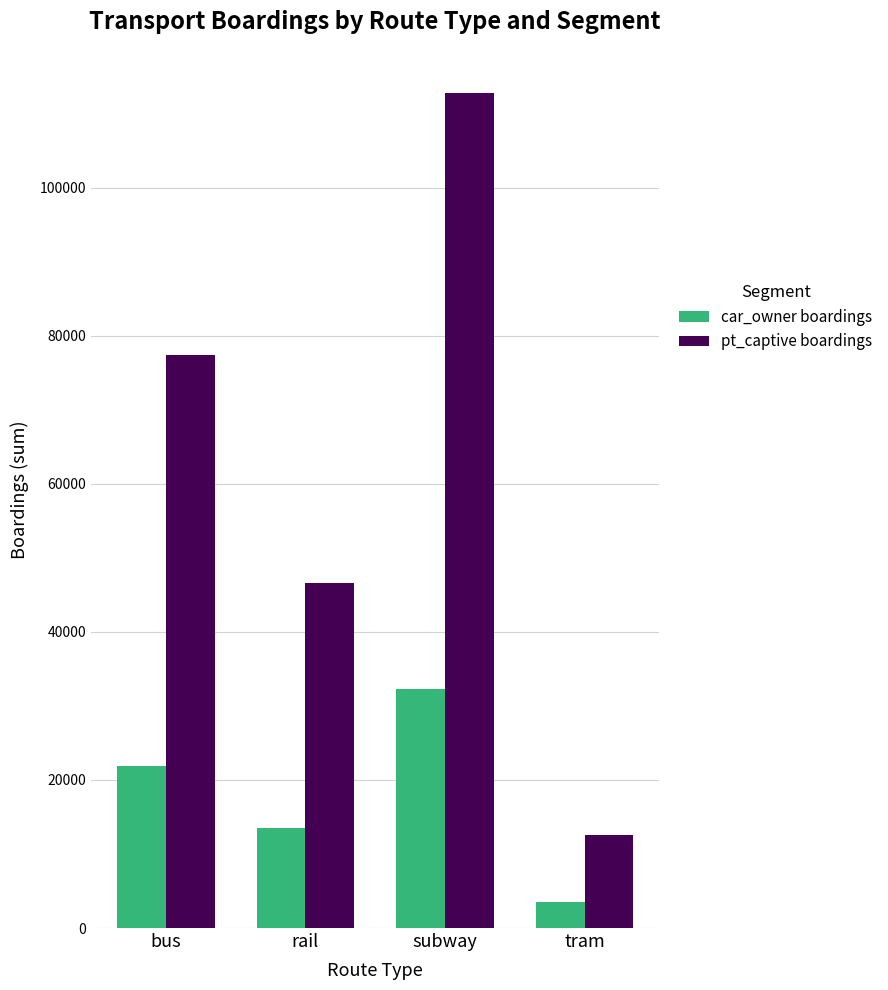

How many data points in pt_captive boardings are less than 77358?

2